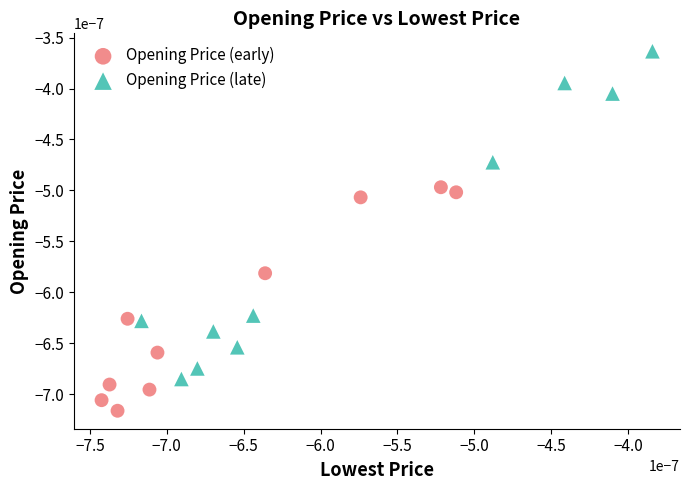

Which series has the widest spread of Y values?

Opening Price (late)